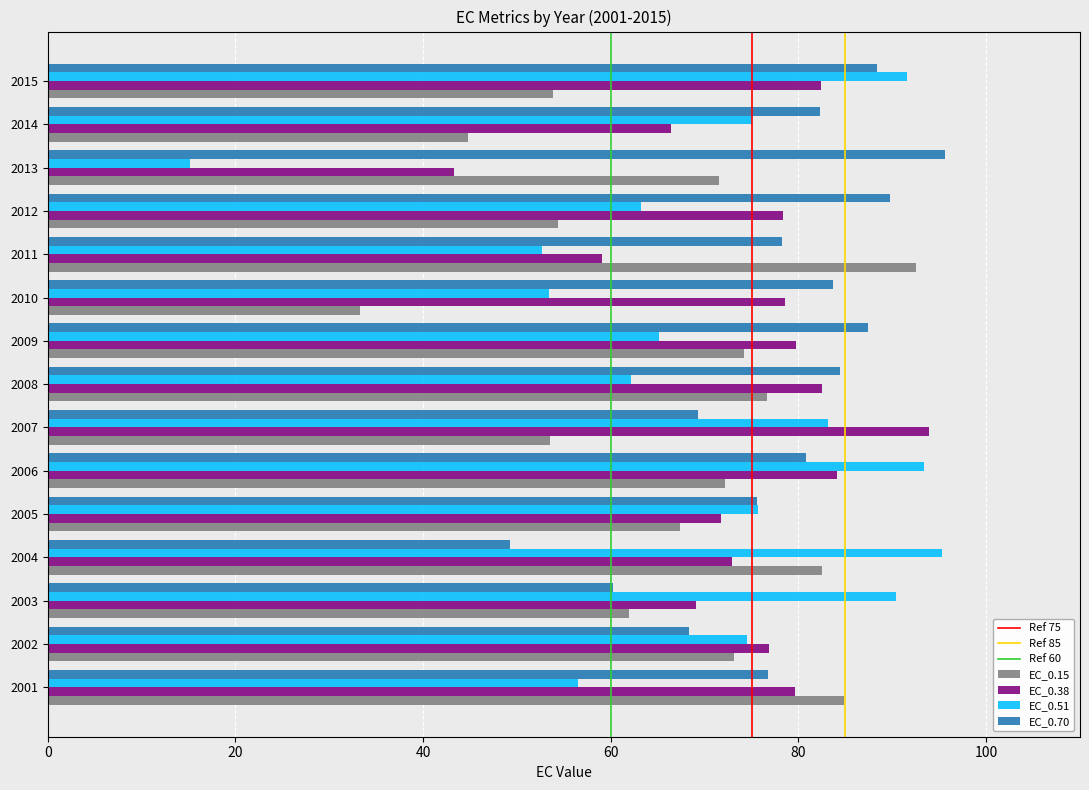

Which series changed the most between 2005 and 2006?

EC_0.51